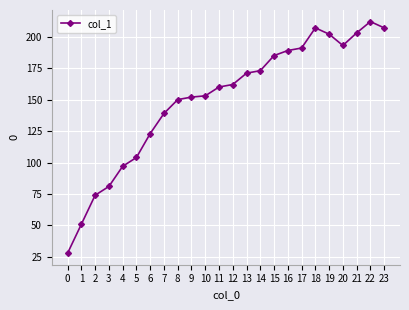

Reading left to right, list all the values displayed in this chart.

0=28	1=51	2=74	3=81	4=97	5=104	6=123	7=139	8=150	9=152	10=153	11=160	12=162	13=171	14=173	15=185	16=189	17=191	18=207	19=202	20=193	21=203	22=212	23=207